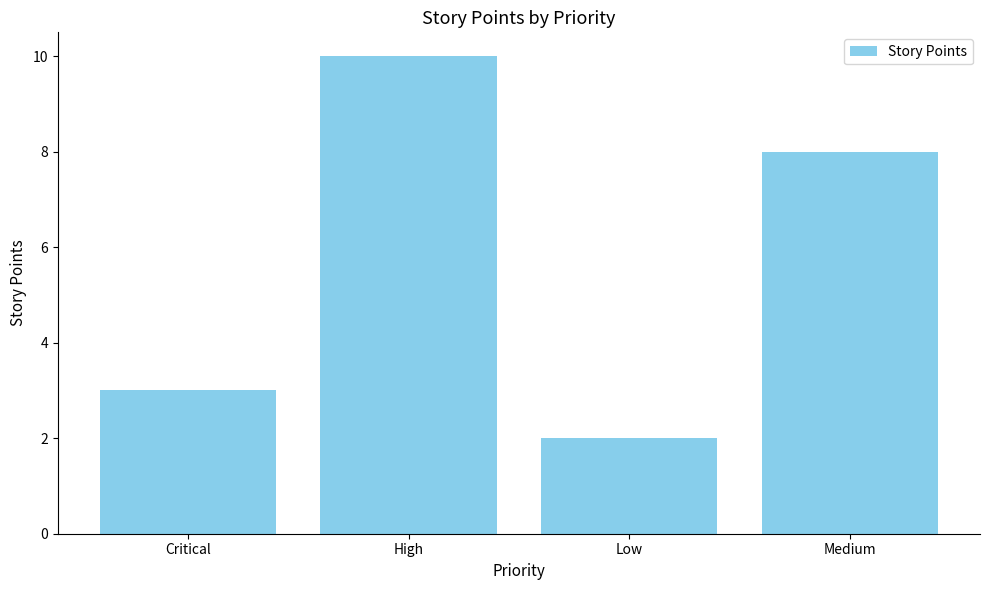

What is the smallest value displayed?

2